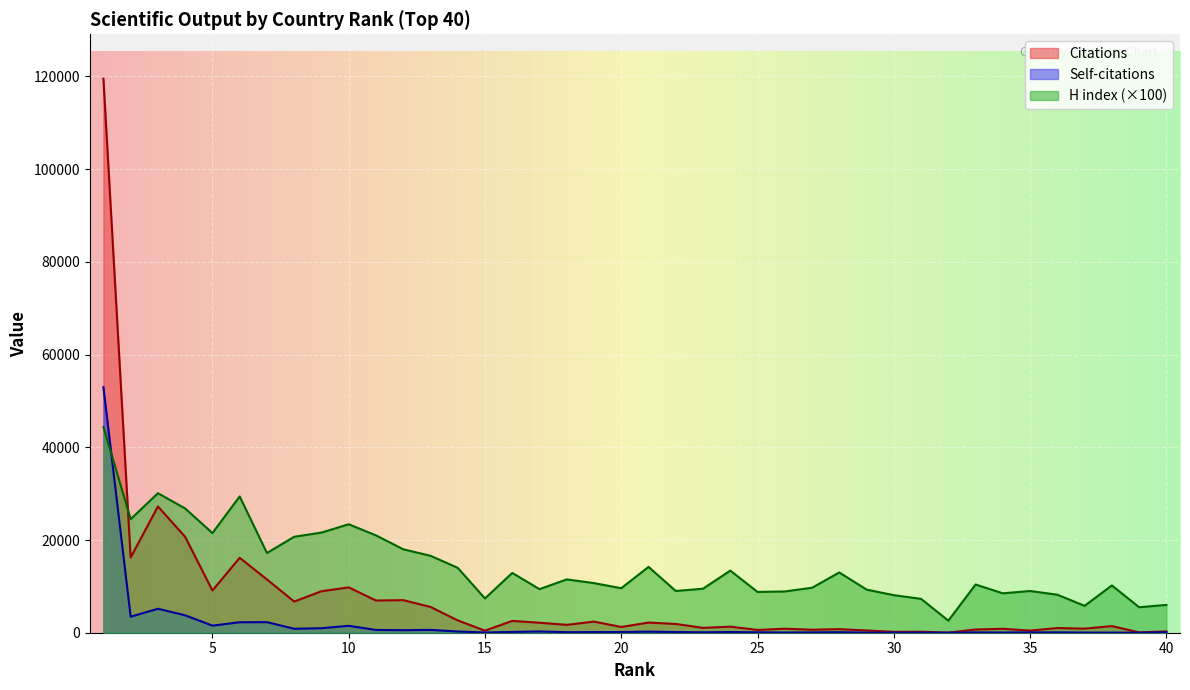

Where is H index nearest to the value 23500?

10